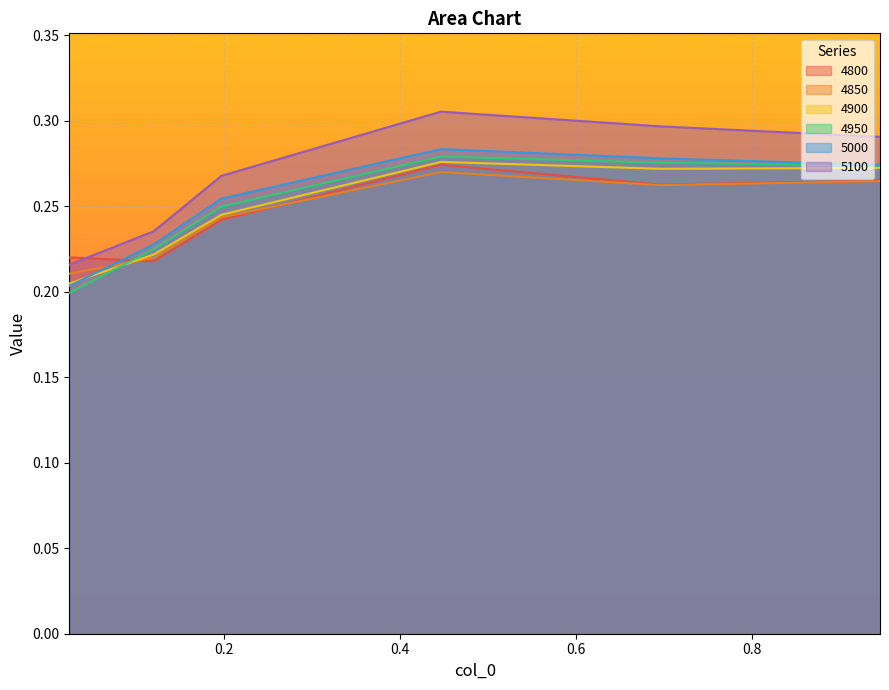

What are all the series names shown in the legend?

4800, 4850, 4900, 4950, 5000, 5100